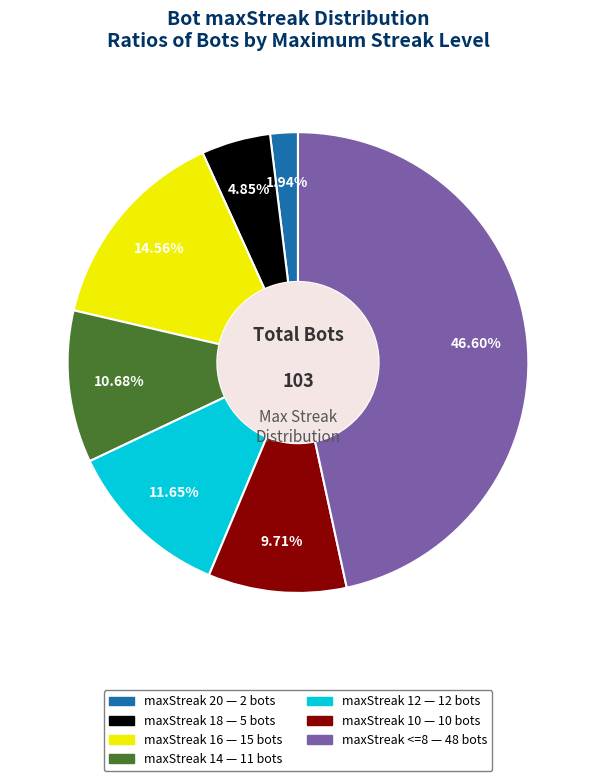

Is there a majority slice in this chart?

No